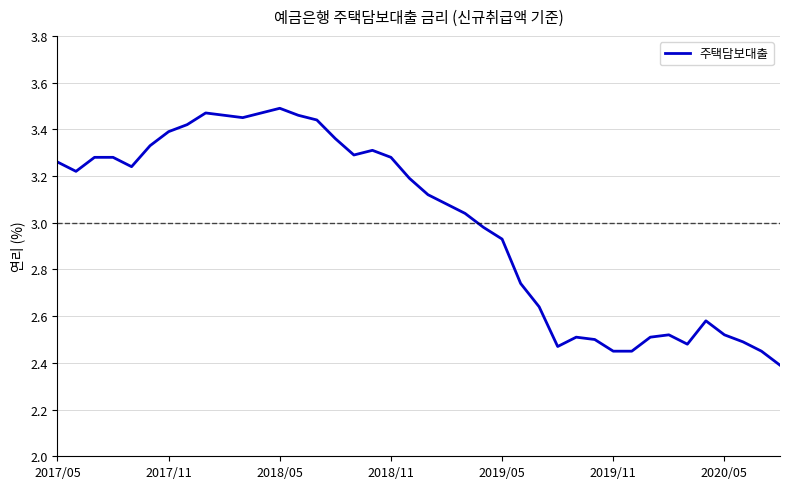

What is the difference between the maximum and minimum values?

1.1